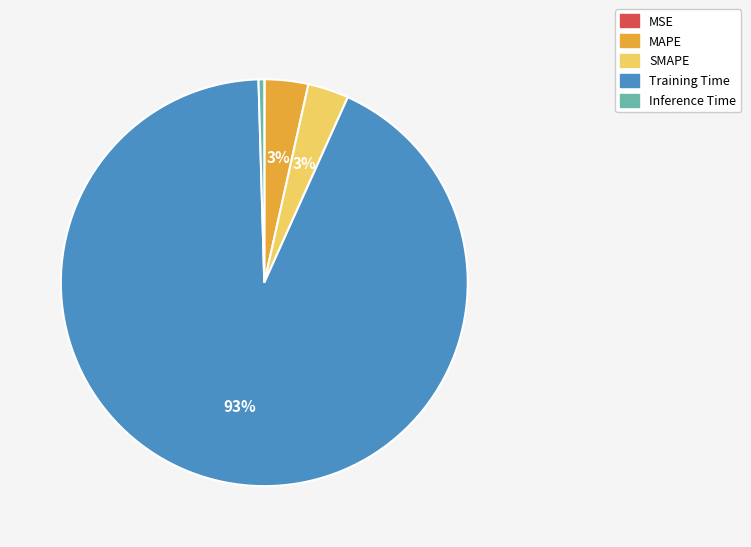

To the nearest percent, what is the average slice percentage?

20%